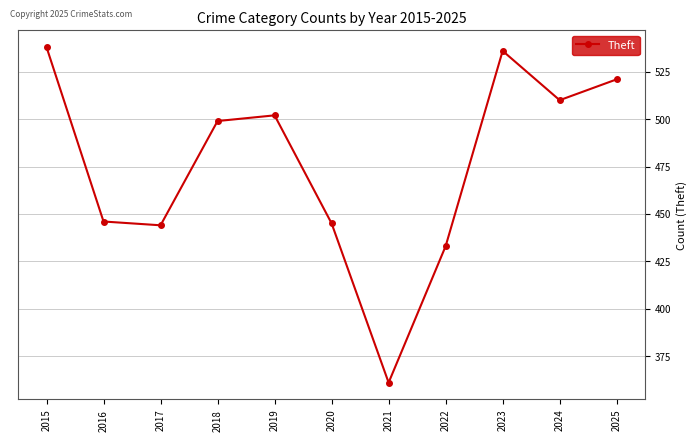

What is the difference between the maximum and minimum values?

177